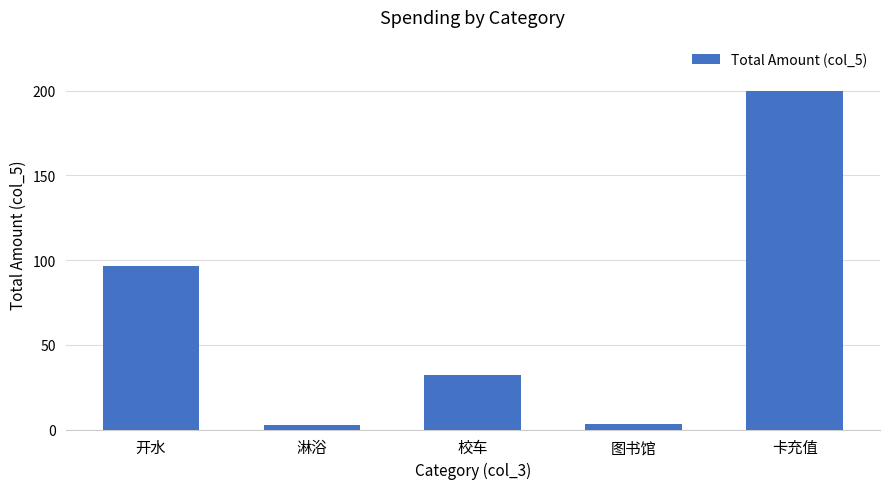

At which label is the value closest to 101?

开水